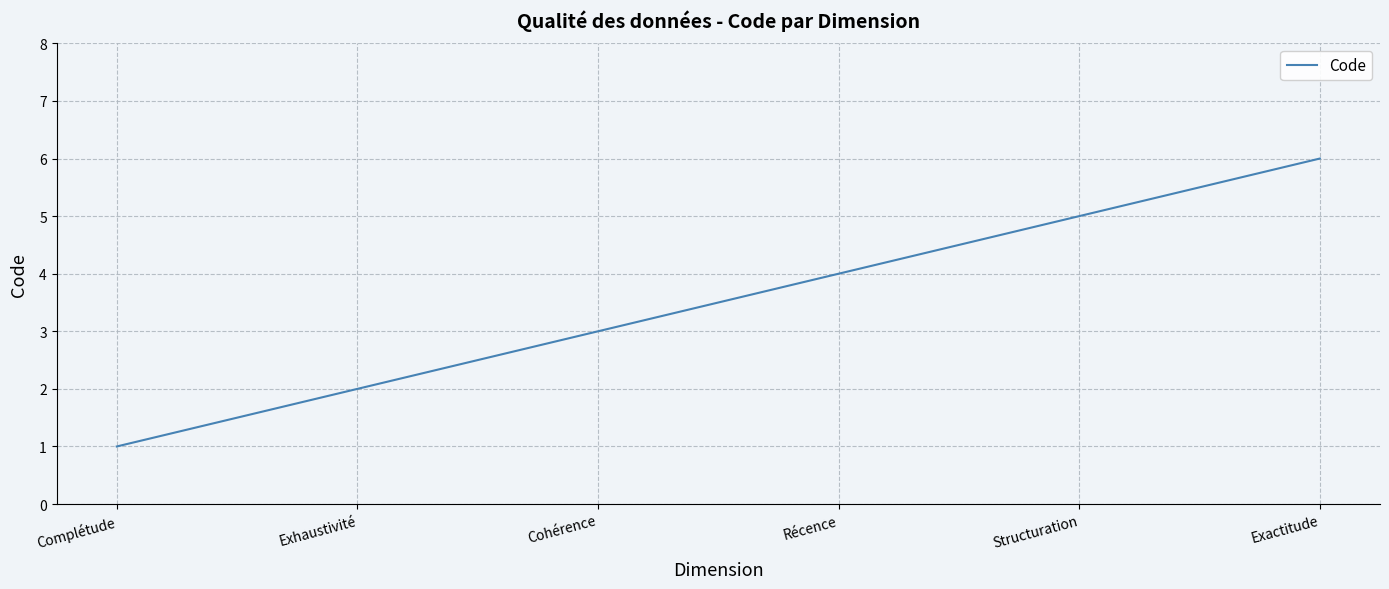

What is the average value?

4